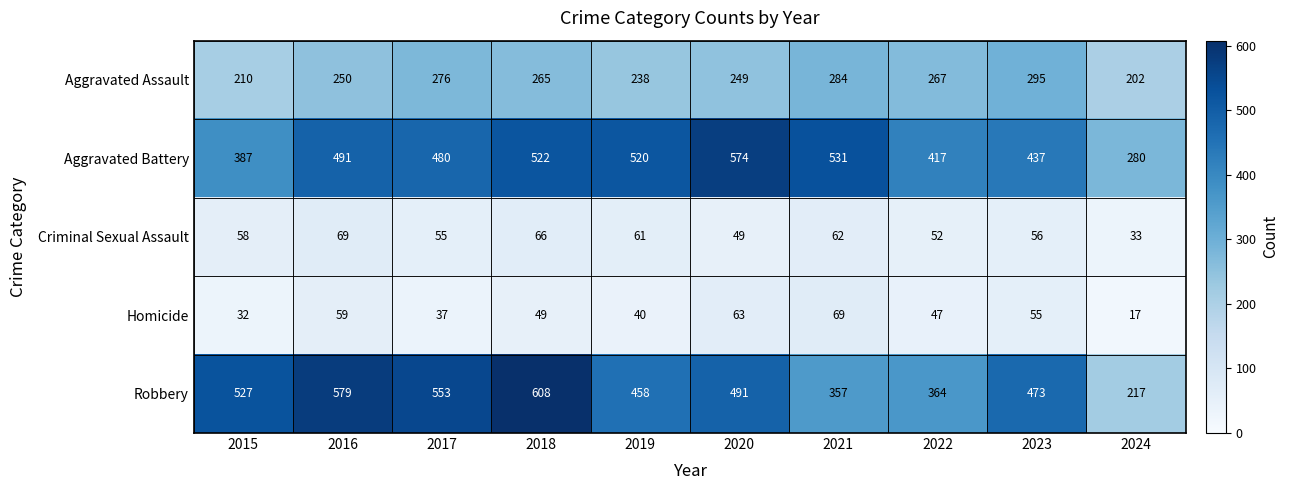

Where is Aggravated Battery nearest to the value 427?

2022